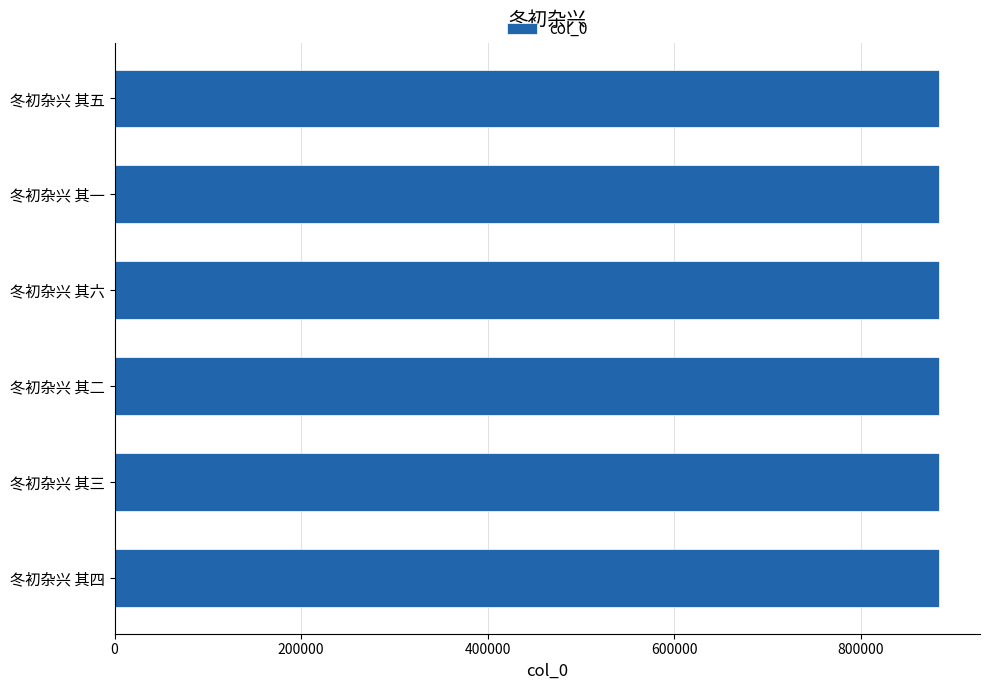

What is the sum of all values?

5300667